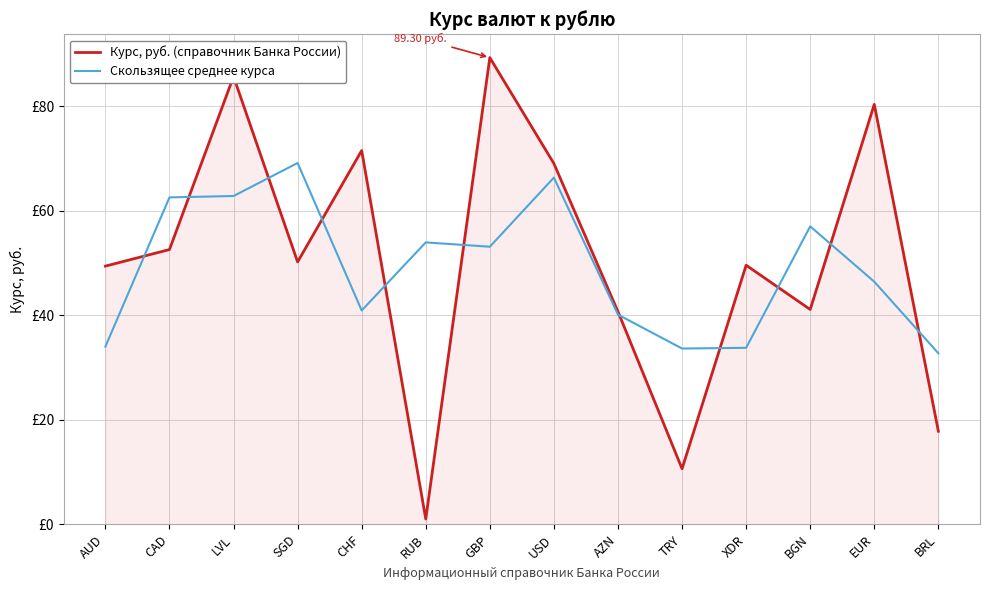

Does the chart display data point markers on the line(s)?

No